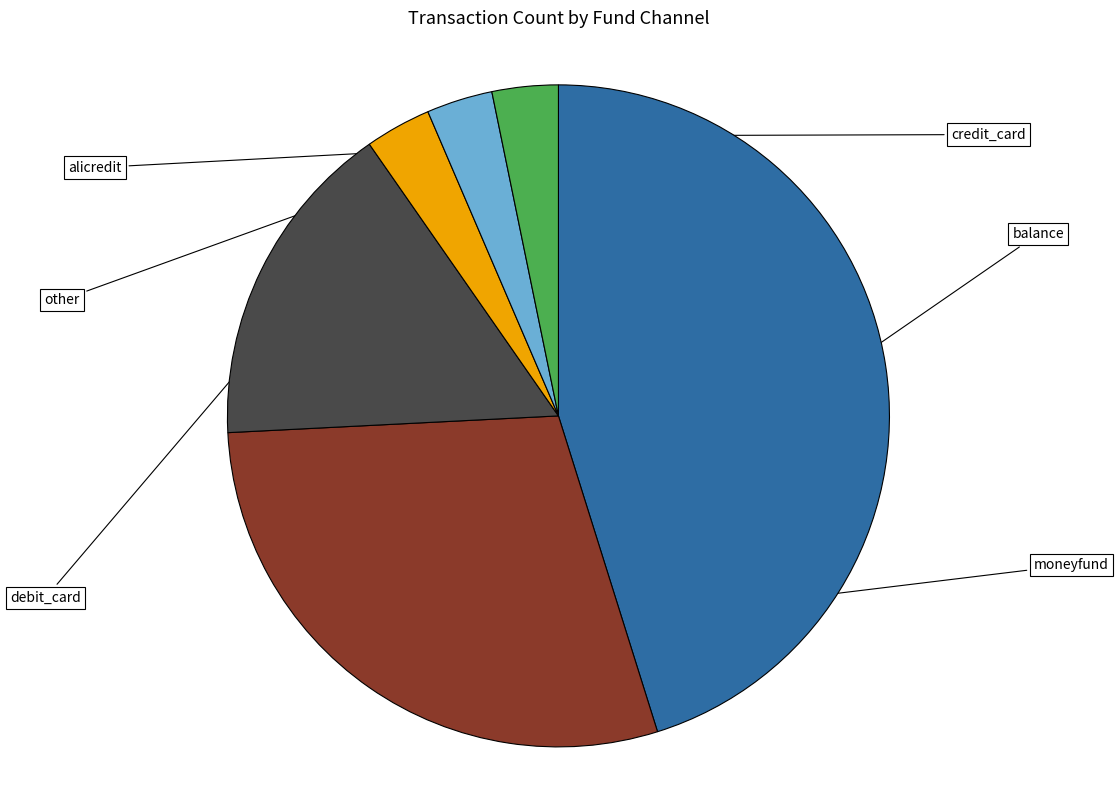

Is there any slice that represents more than half of the pie?

No